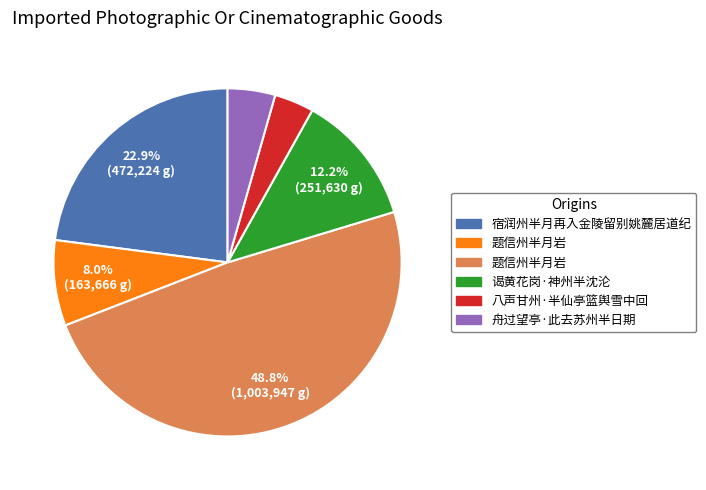

Does any single category account for the majority?

No